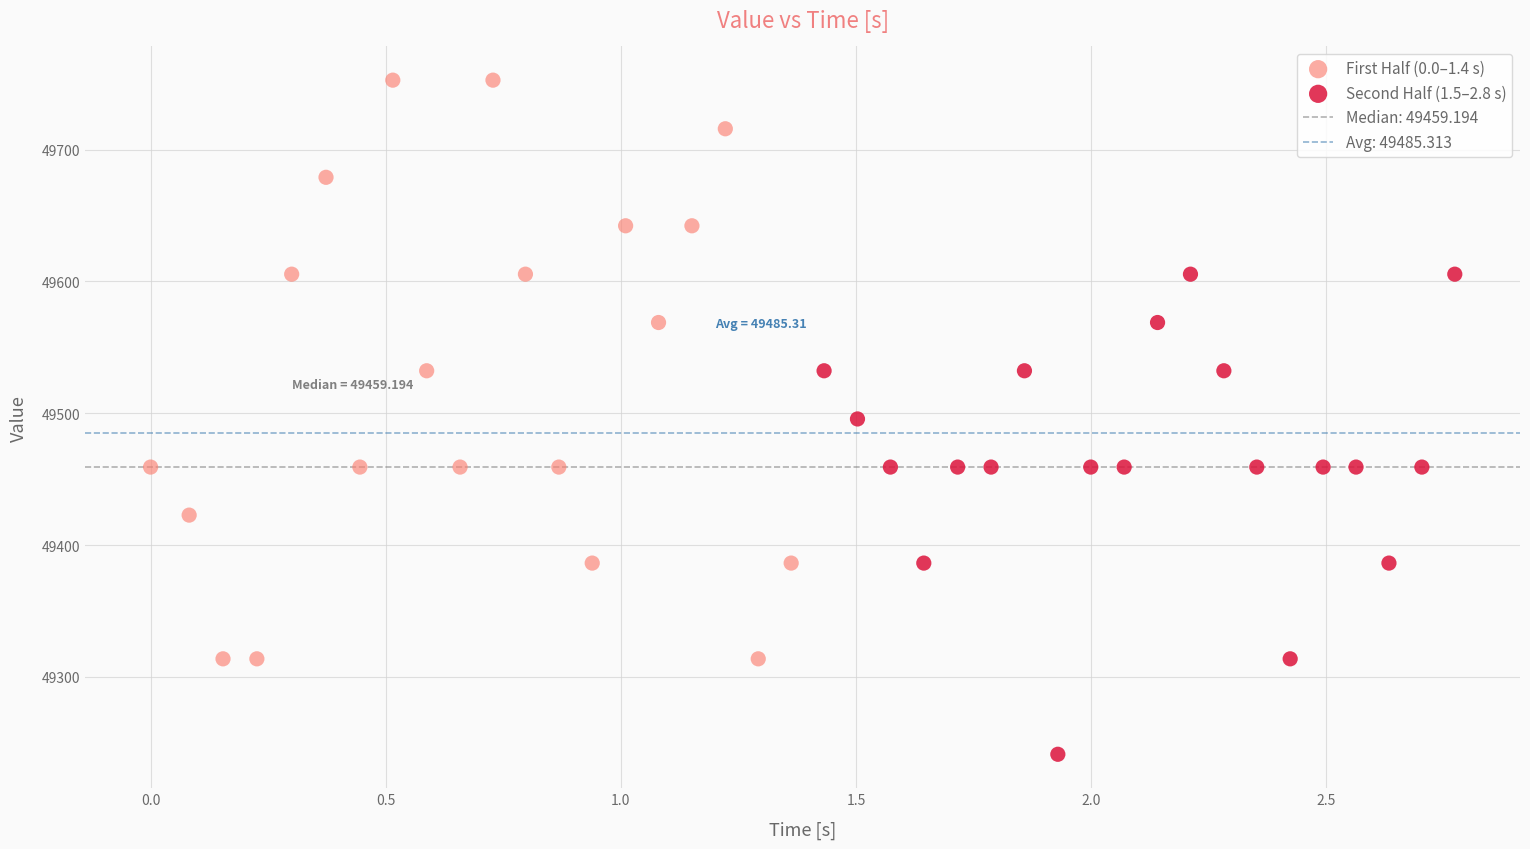

Which series has the largest Y range (max minus min)?

First Half (0.0–1.4 s)